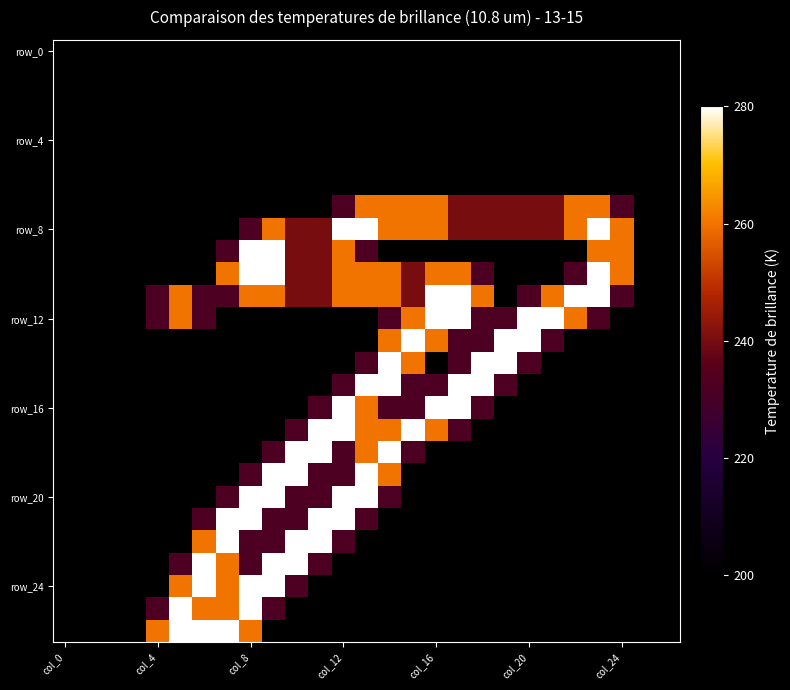

Which series has the largest range (max minus min)?

row_8